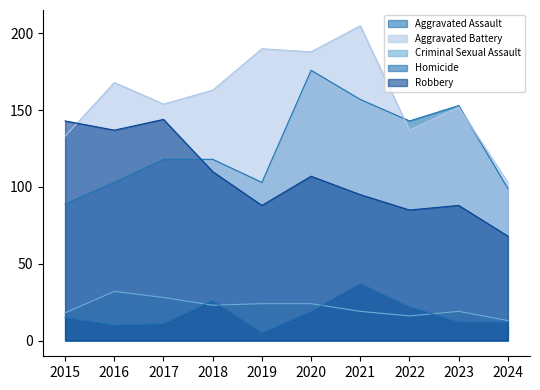

Which category has the lowest value in the Aggravated Assault series?

2015